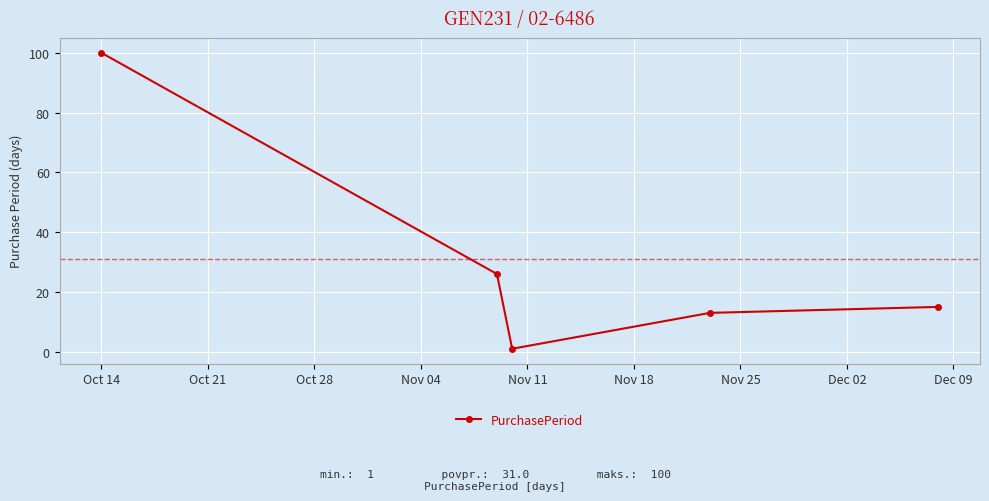

How many points are lower than both their immediate neighbors (excluding endpoints)?

1